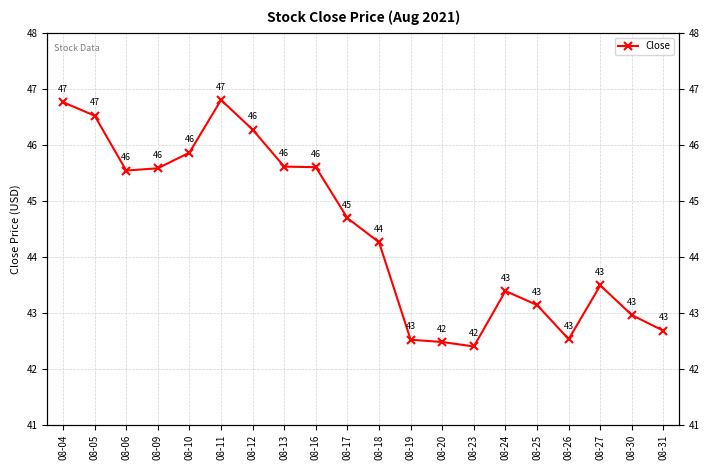

What is the ratio of the value at 08-17 to the value at 08-12?

1.0